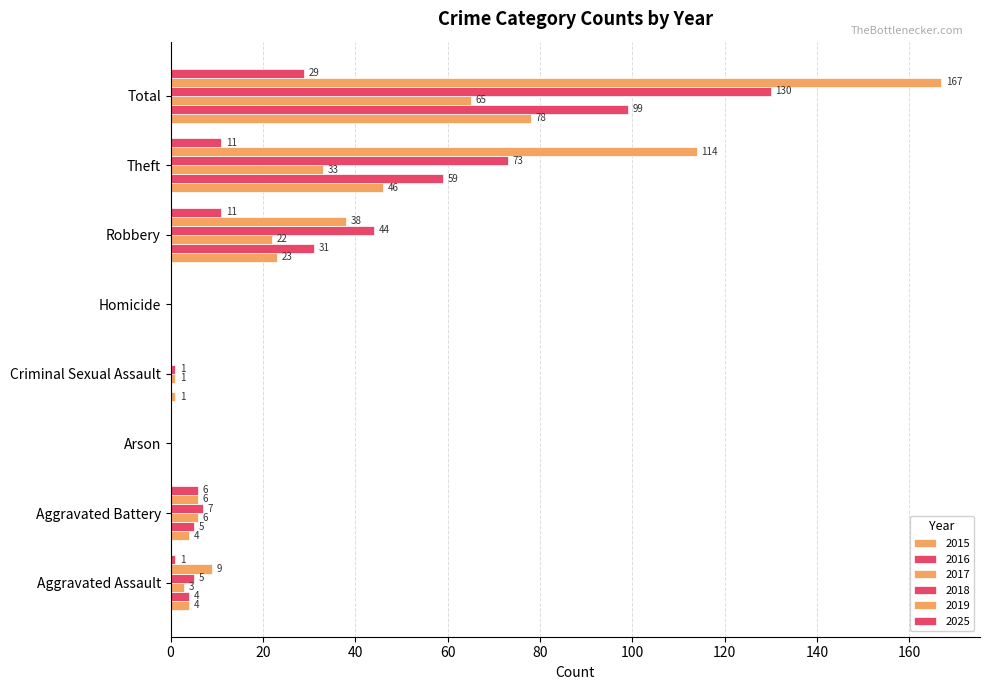

Where does the 2015 series first go above 4?

Robbery